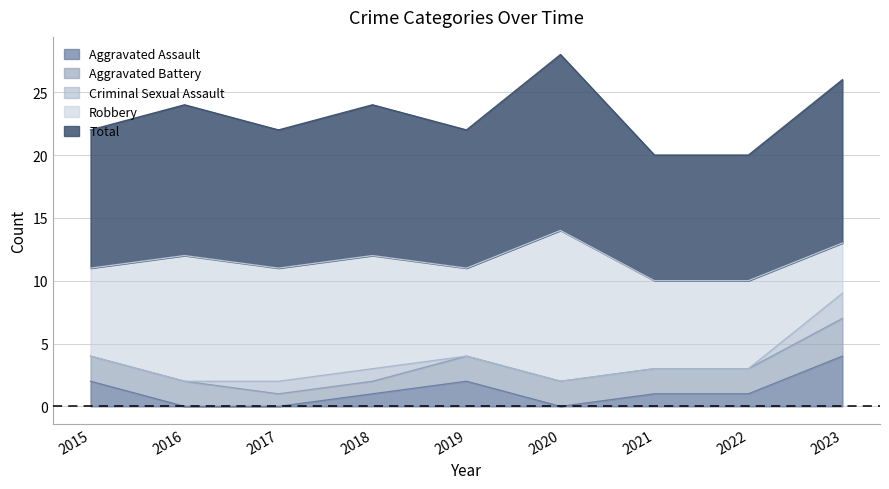

Which label corresponds to the smallest value in the chart?

2016